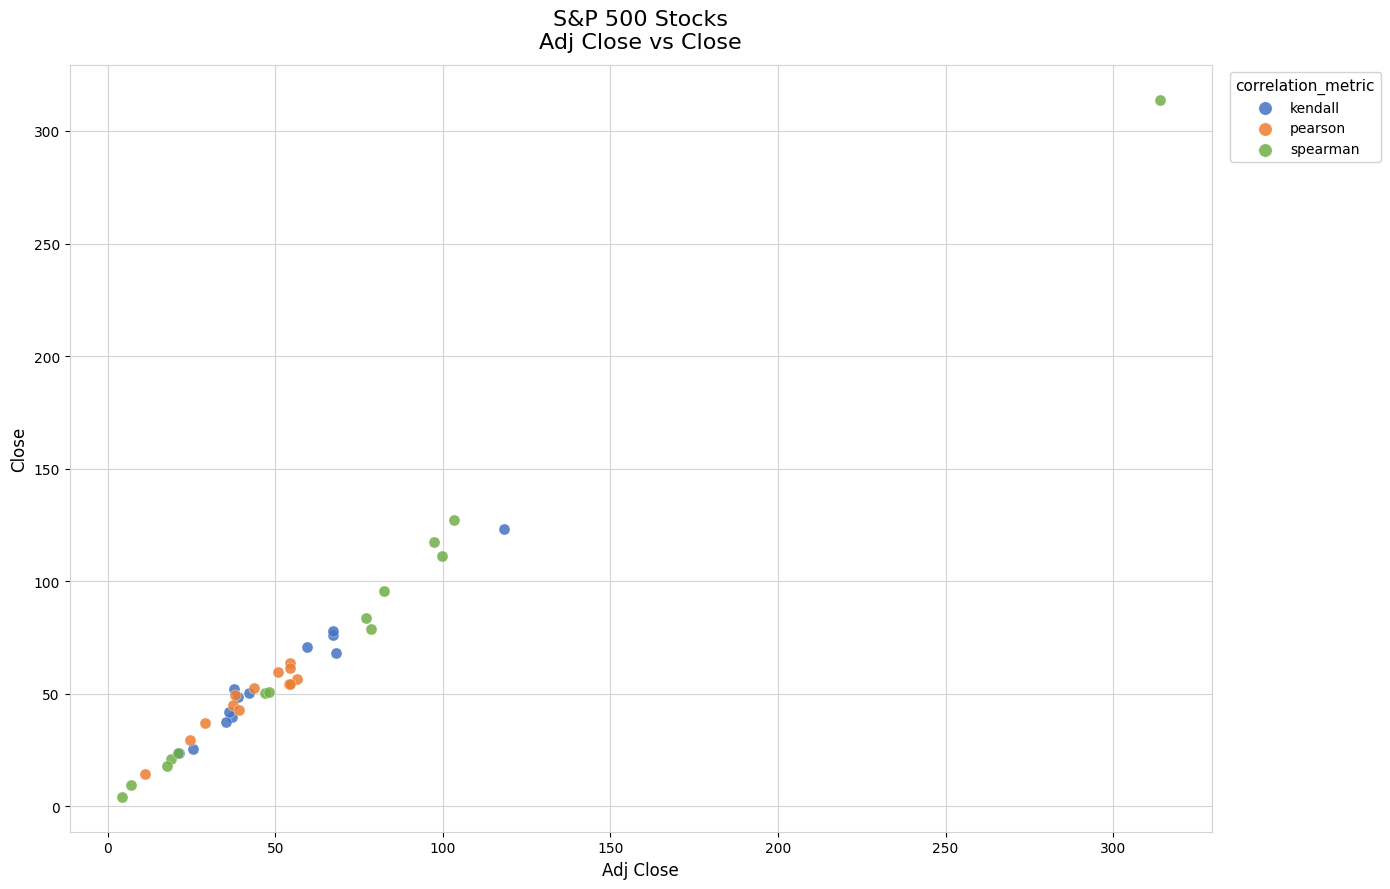

Which series has the largest Y range (max minus min)?

spearman